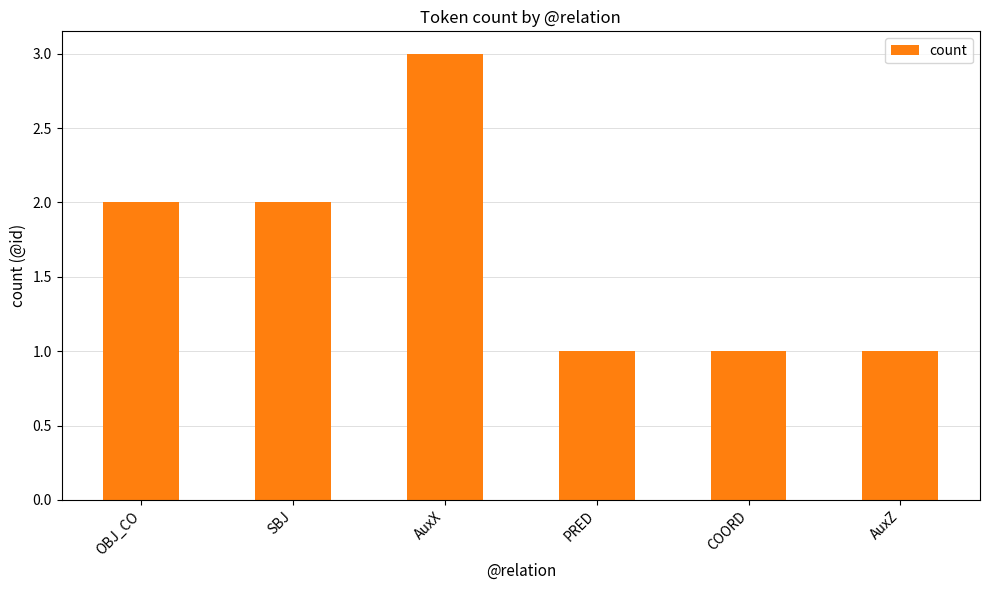

The chart shows a value of 1 at COORD. True or false?

True